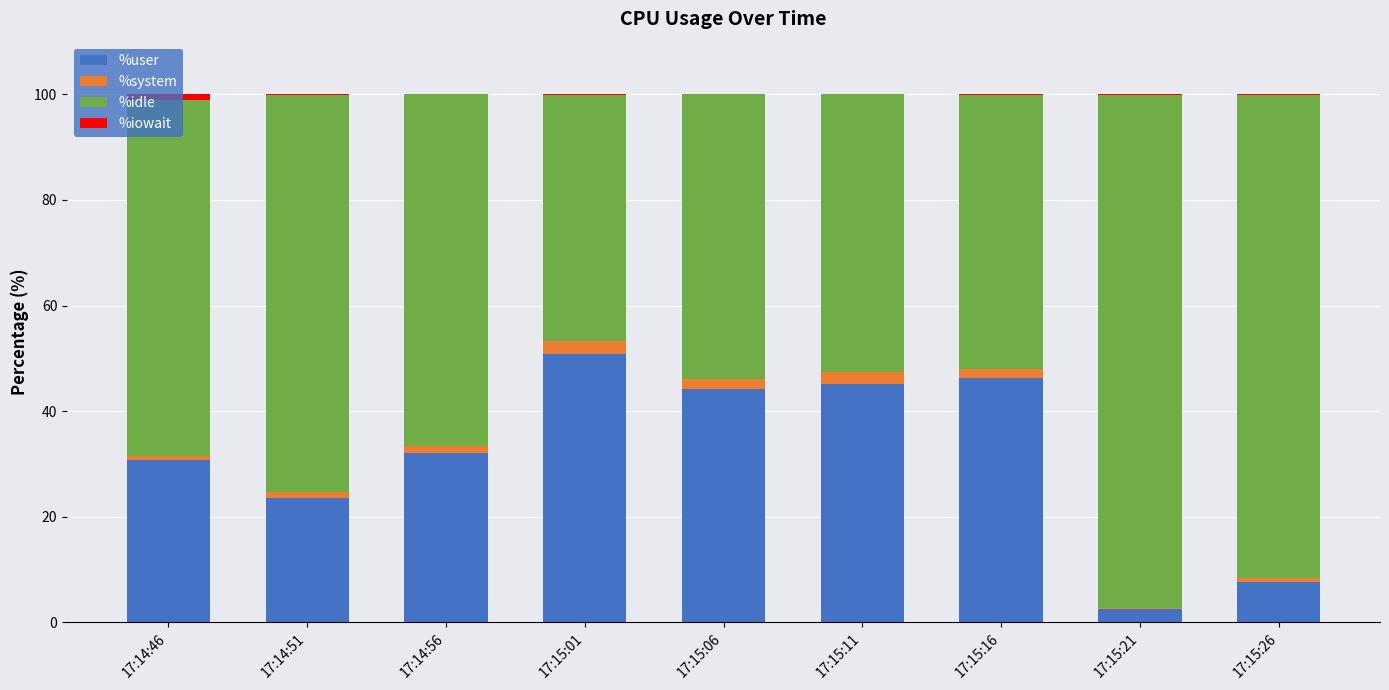

True or false: %user has a value of 44.1 at 17:15:06.

True